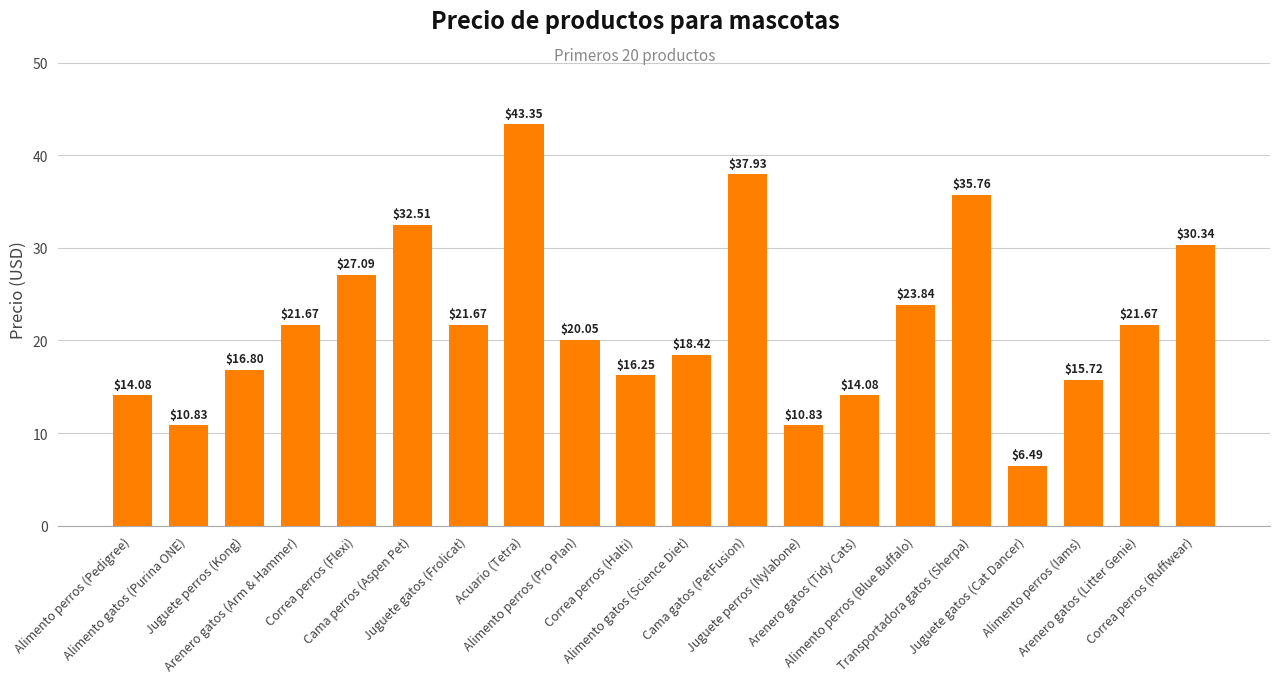

Approximately how many times larger is the value at Arenero gatos (Litter Genie) compared to Alimento perros (Pro Plan)?

1.1